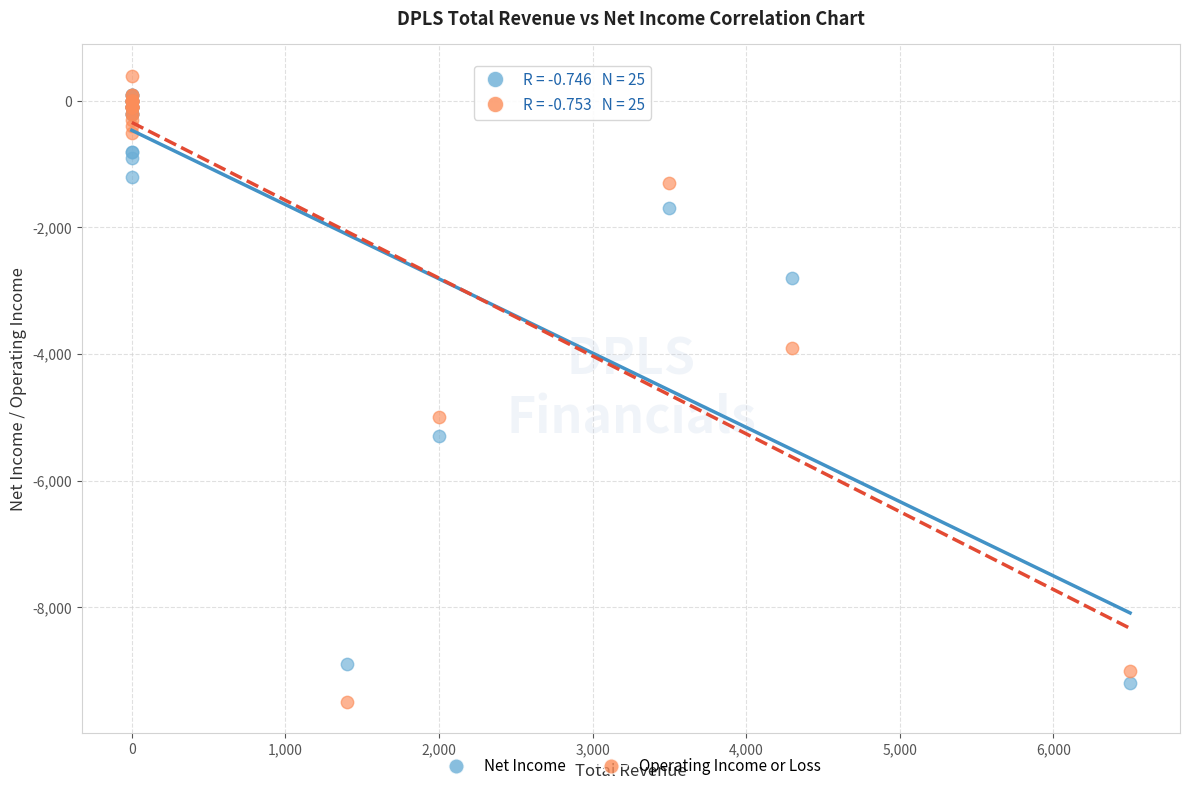

In the Net Income series, what Y value is closest to -4550?

-5300